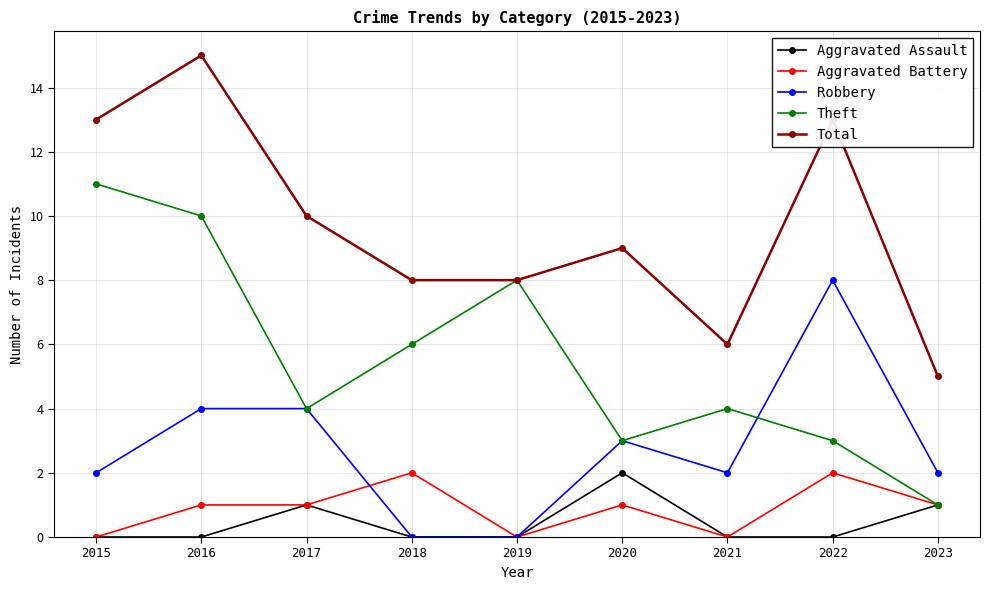

True or false: Total and Aggravated Assault intersect in this chart.

False